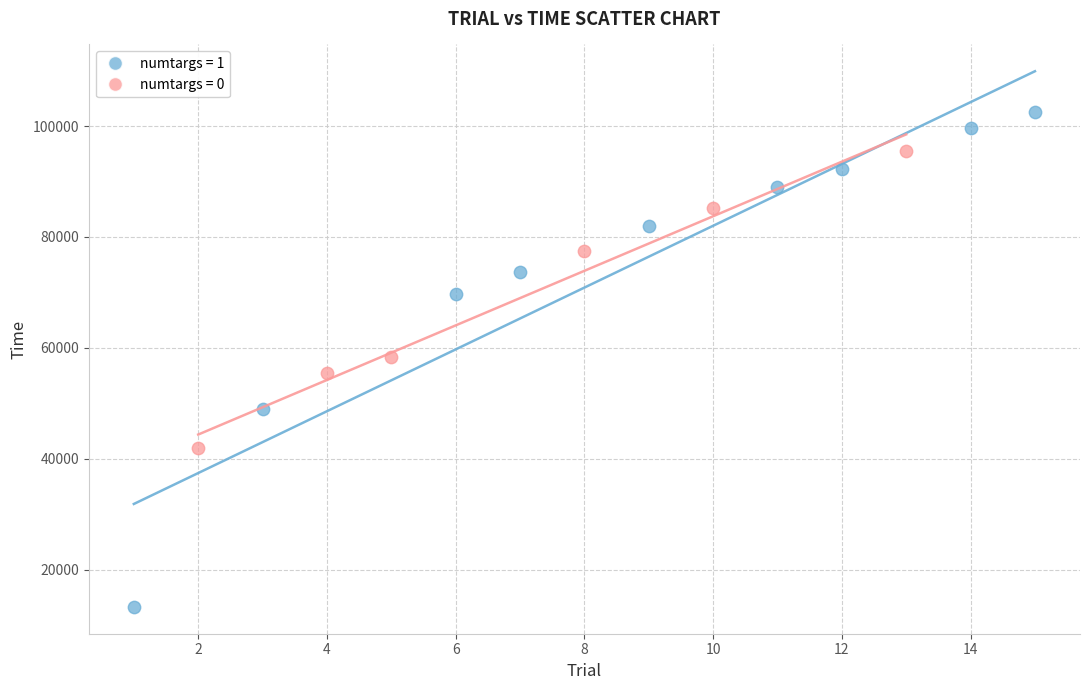

Which series contains the lowest Y value?

numtargs = 1